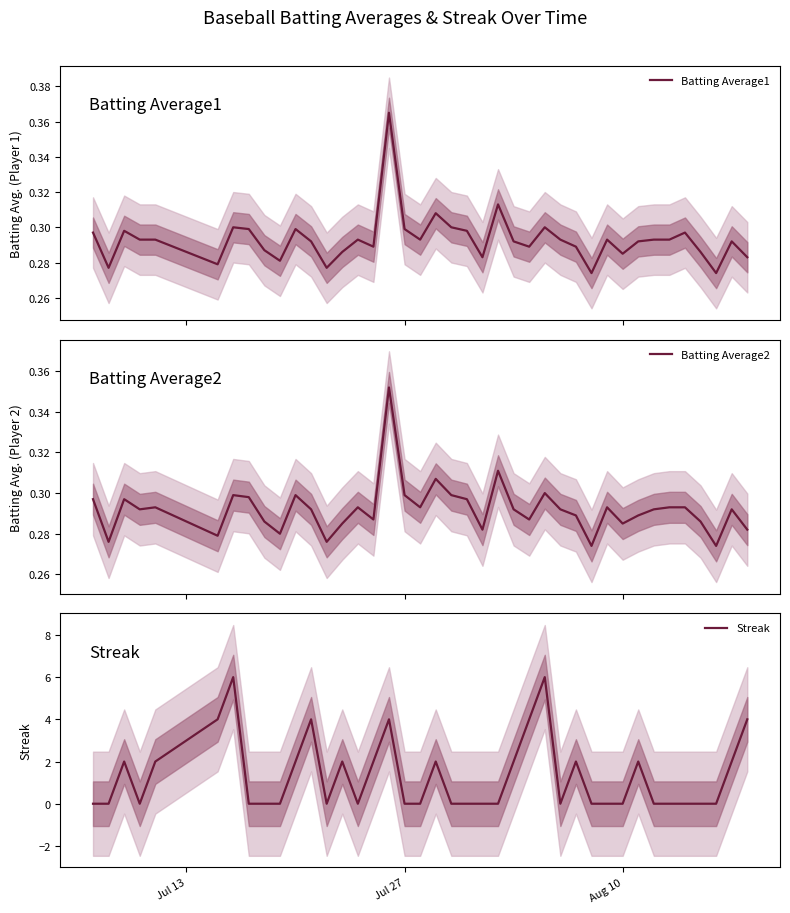

What is the minimum value for Batting Average2?

0.3